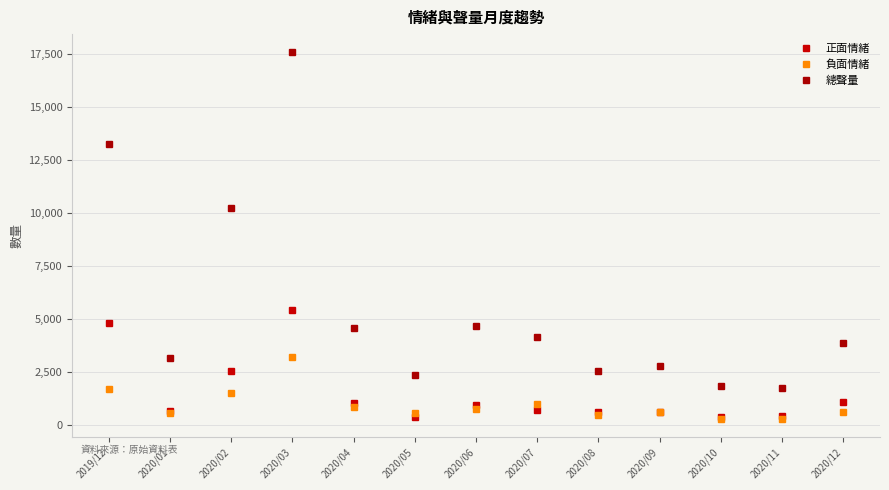

What is the difference between the second highest and second lowest values in the 總聲量 series?

11428